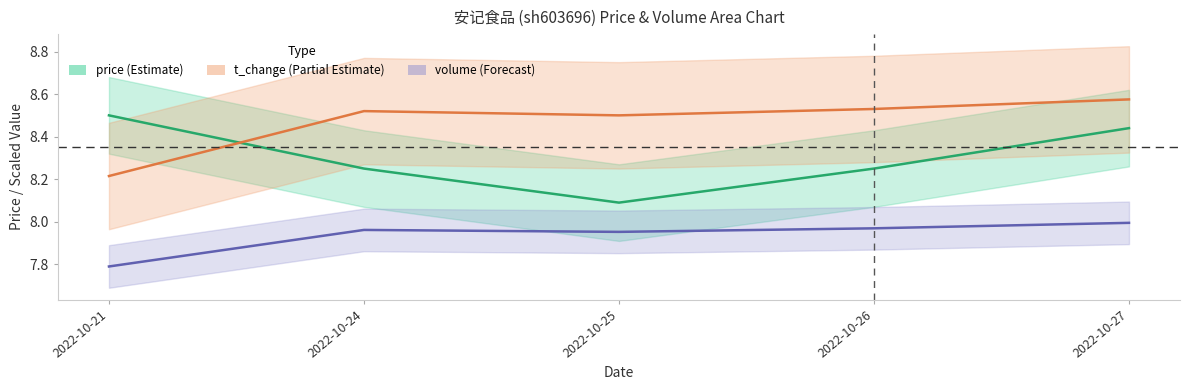

Is the value of t_change at 2022-10-21 greater than the value of price at 2022-10-21?

No